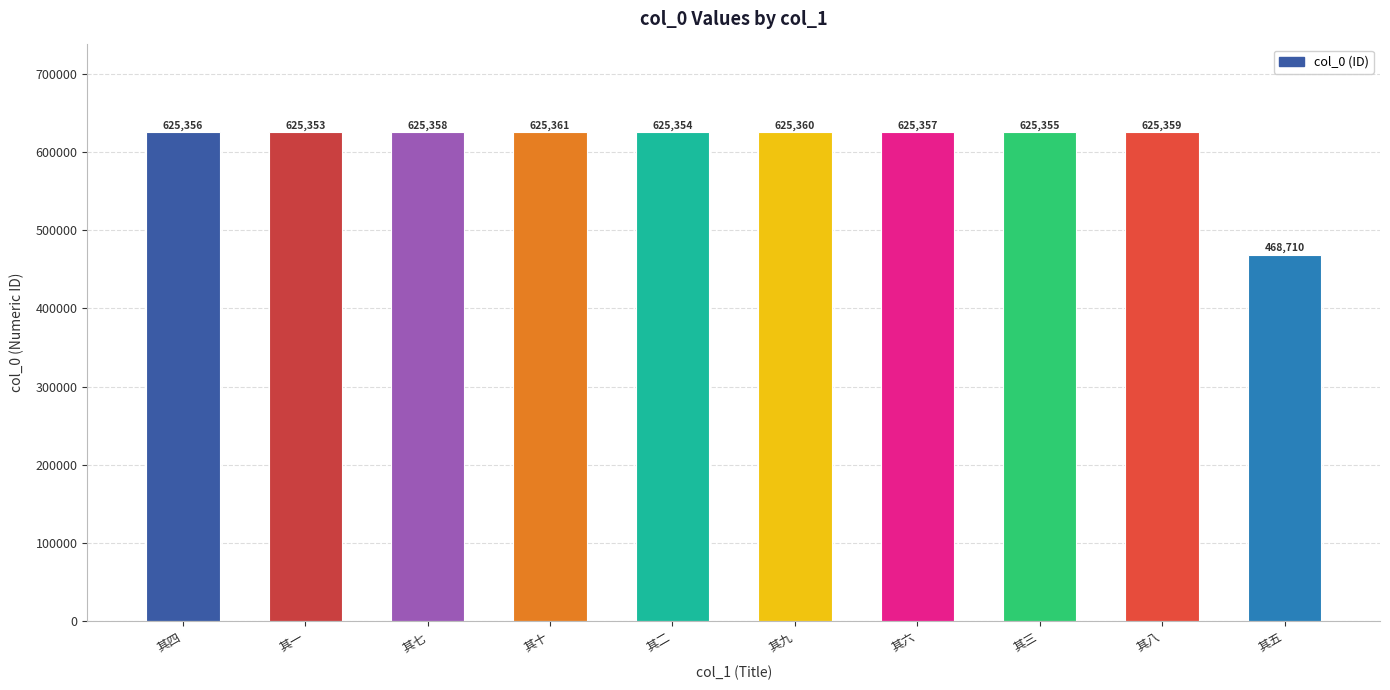

What is the value of the 4th bar from the left?

625361